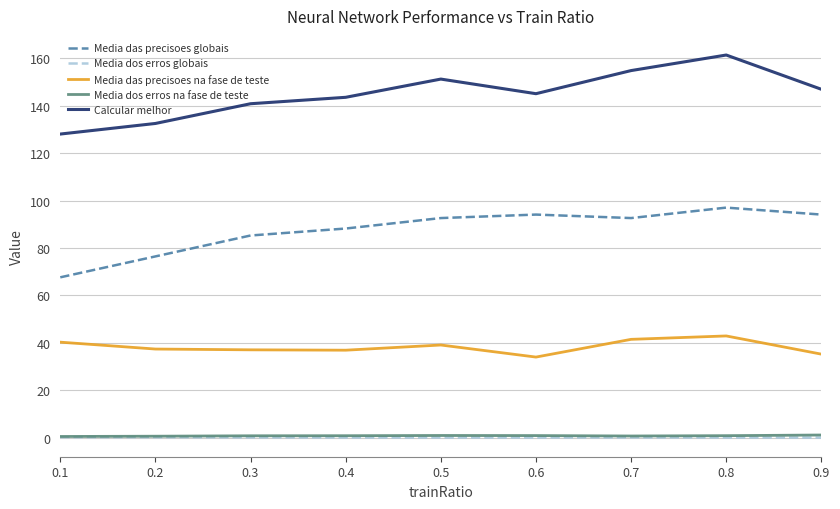

What is the difference between the second highest and second lowest values in the Media das precisoes na fase de teste series?

6.2